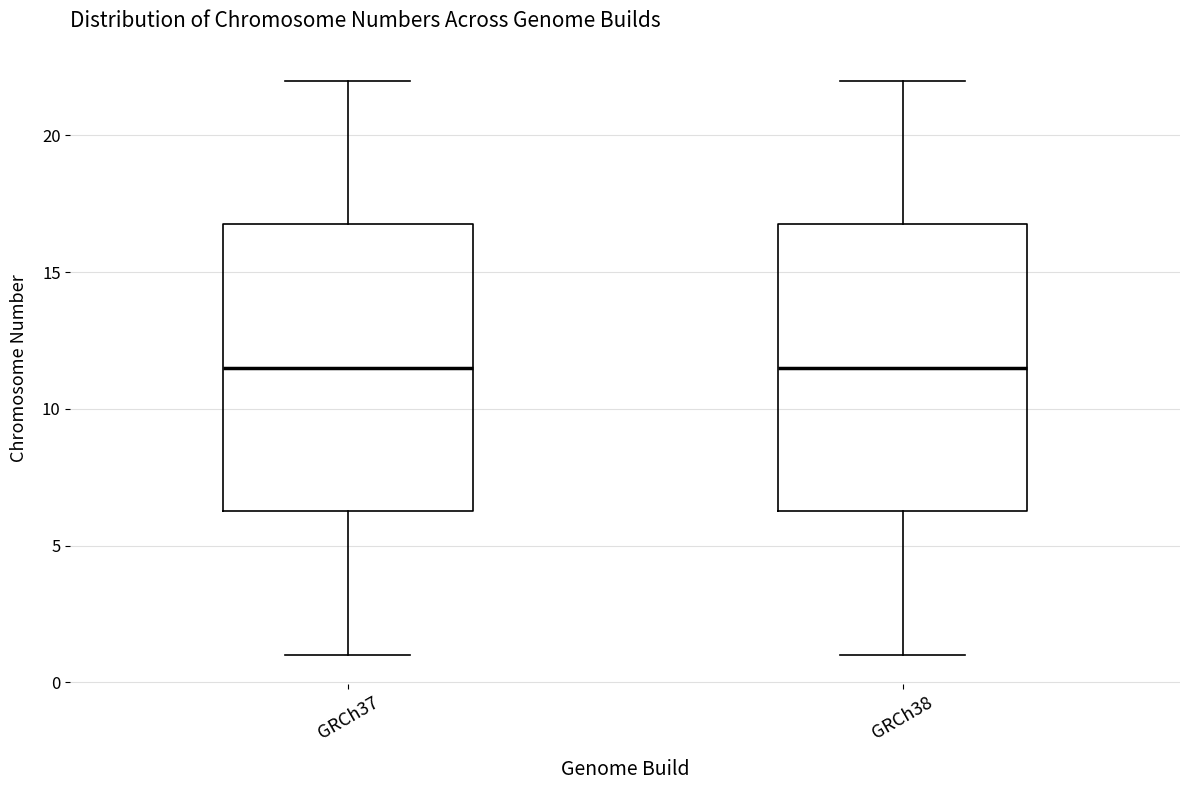

Reading left to right, read every box against the y-axis: the position of its median line, the range the box covers, and the ends of its whiskers. The values are not printed on the chart, so give them approximately, as read against the axis.

GRCh37: median 11.5, box 6.5 to 17.0, whiskers 1.0 to 22.0
GRCh38: median 11.5, box 6.5 to 17.0, whiskers 1.0 to 22.0